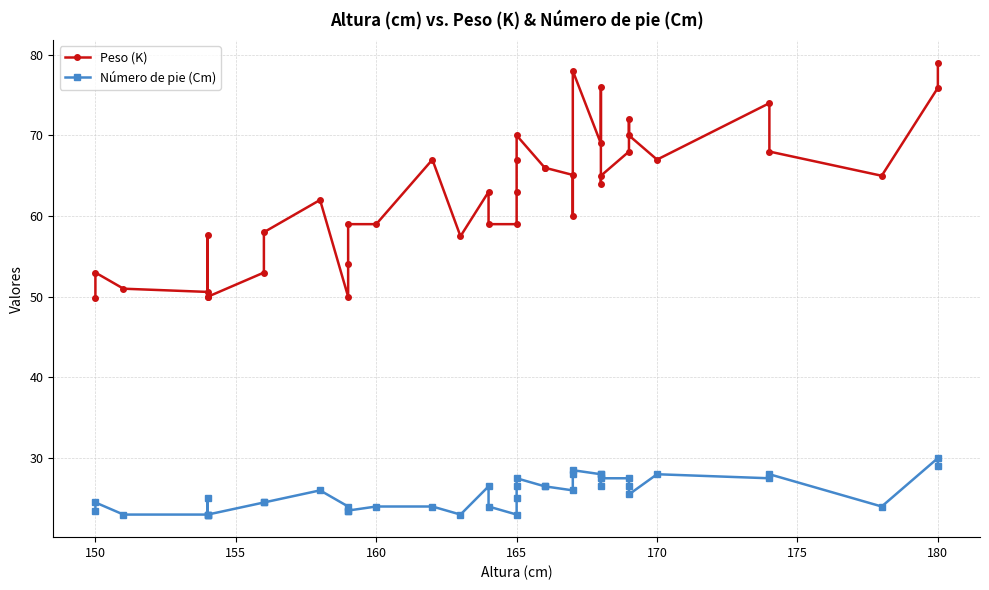

True or false: Peso (K) has more than 1 interior local peaks.

True